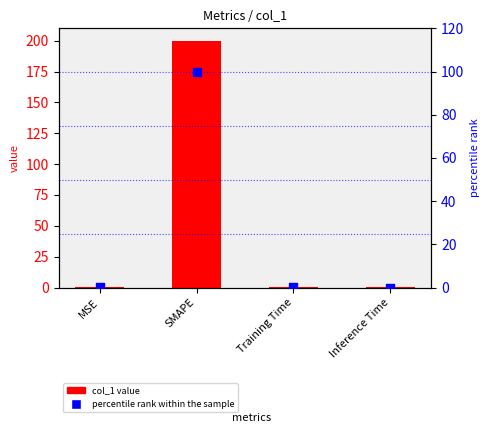

What is the total value across all series at SMAPE?

300.0